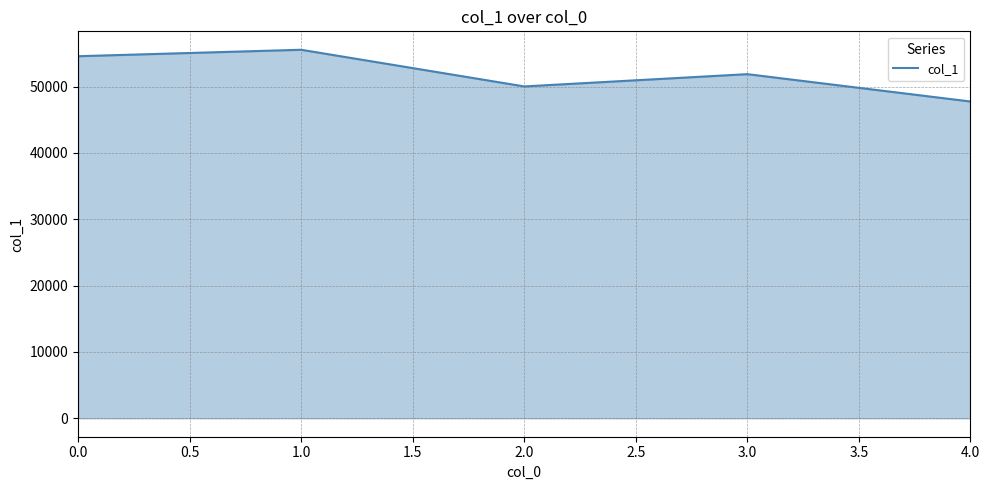

List the labels in order of value, largest first.

1.0, 0.0, 3.0, 2.0, 4.0